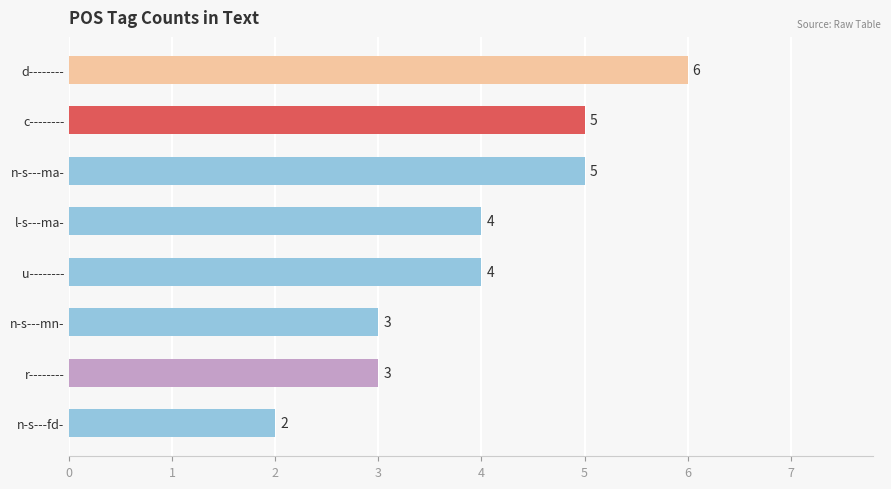

Is it true that the value at u-------- is 4?

True